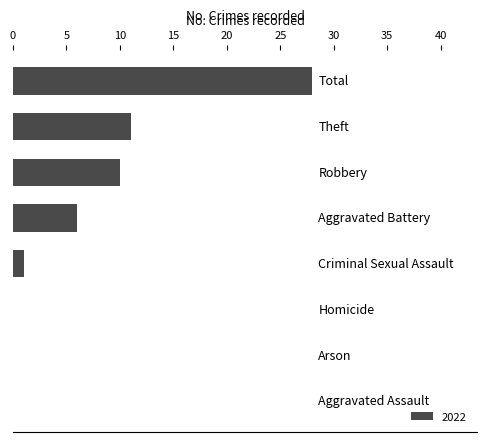

What is the sum of all values?

56